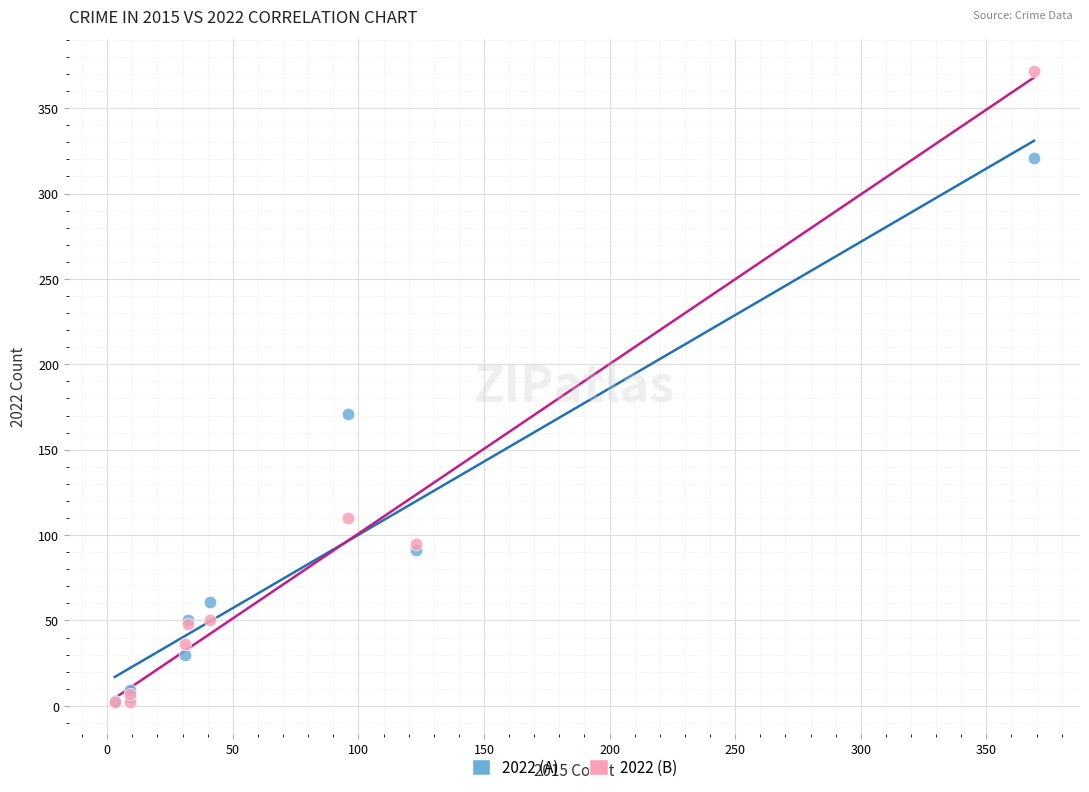

Across all series, what Y value is closest to 187?

171